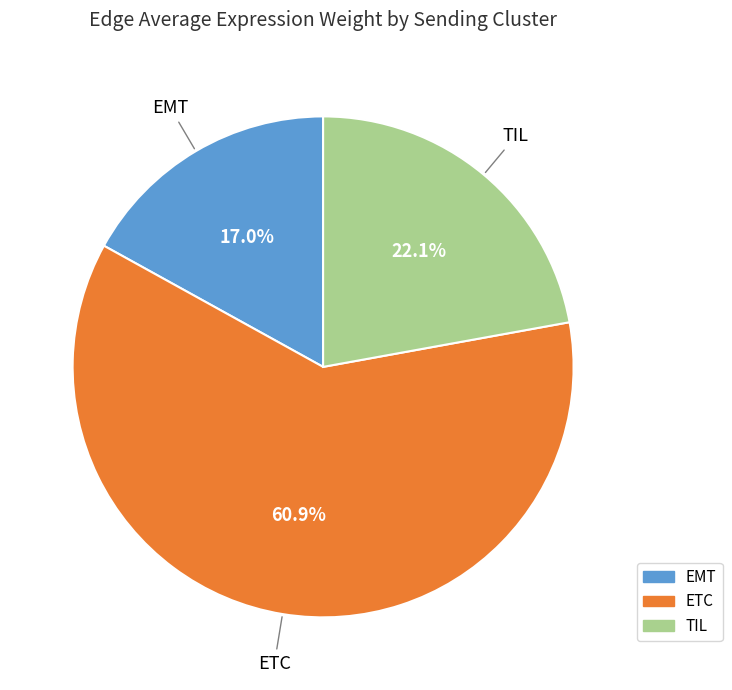

Which category has the biggest portion of the pie?

ETC